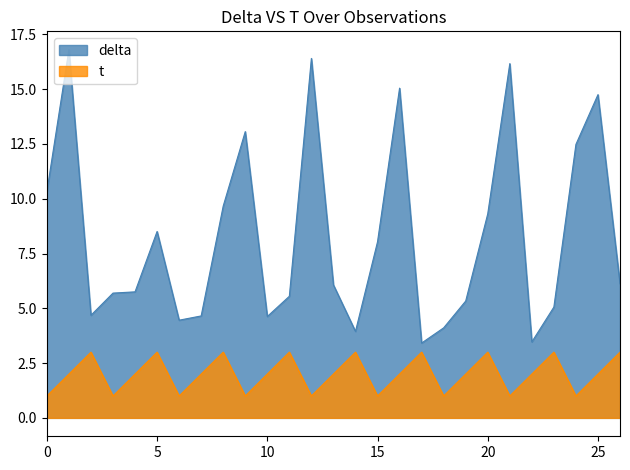

What is the highest value of the delta series?

16.8